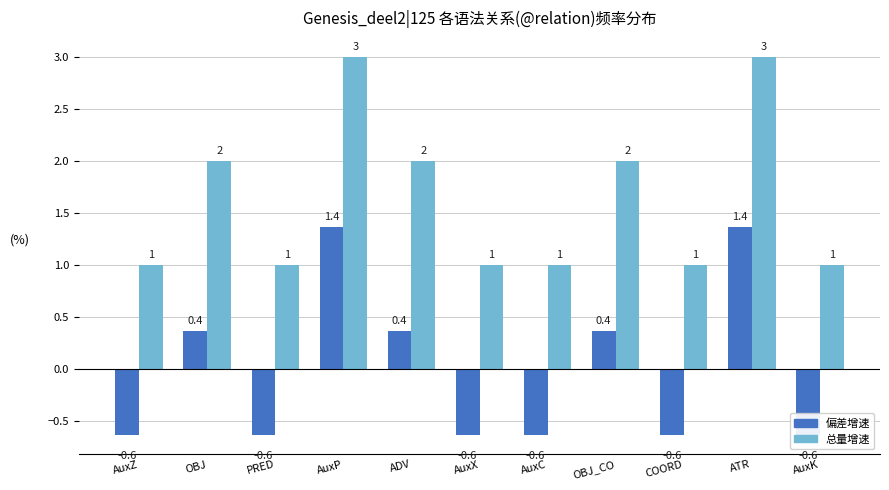

At which label does 总量增速 reach its peak?

AuxP